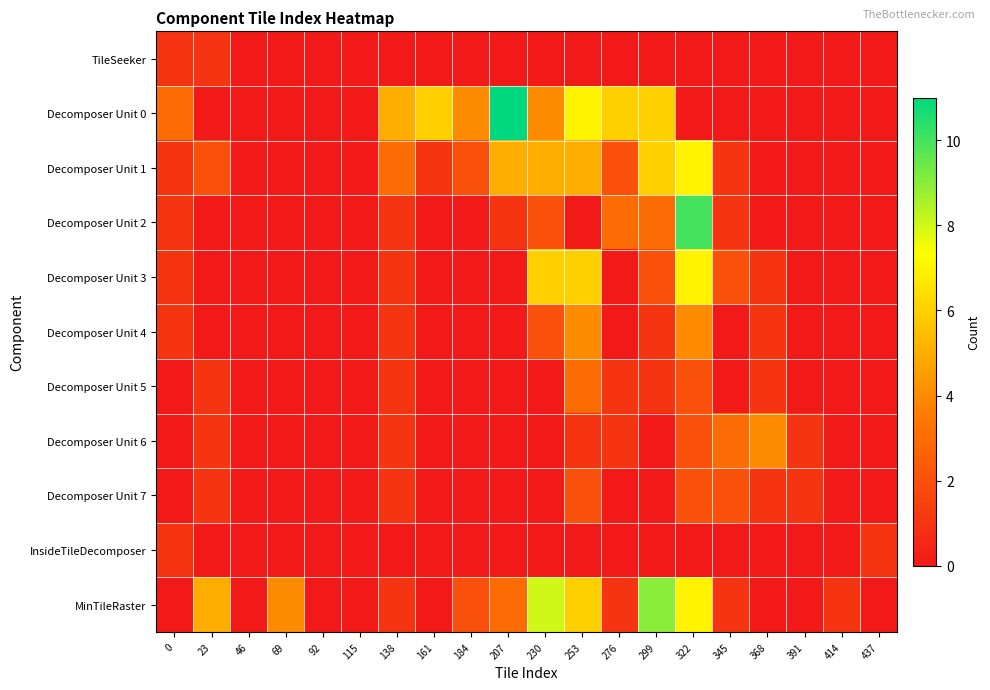

What is the greatest value displayed?

11